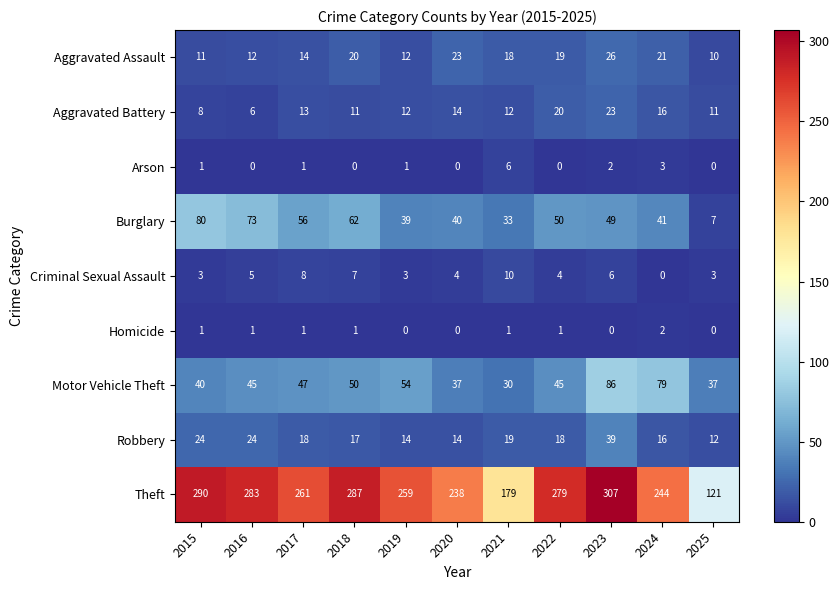

What value does the Motor Vehicle Theft series have at 2025?

37